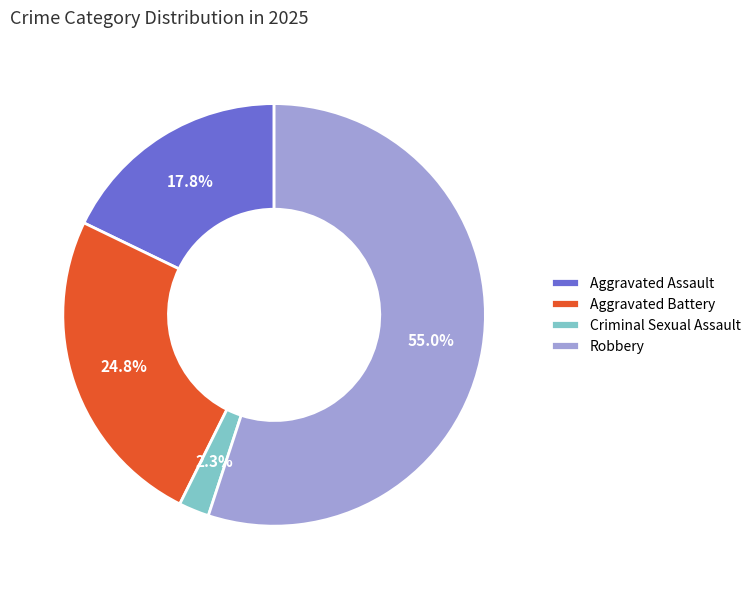

Is it true that Aggravated Battery is 13% of the pie?

False